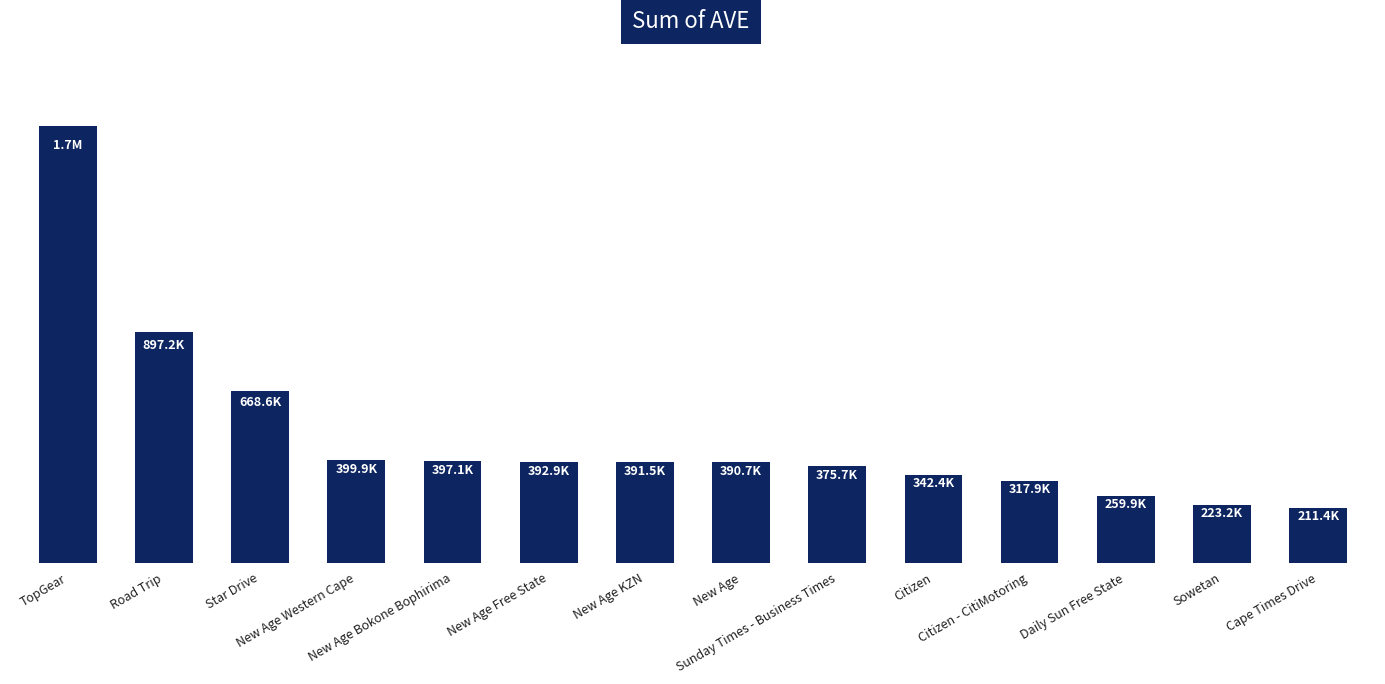

Are the bars horizontal?

No